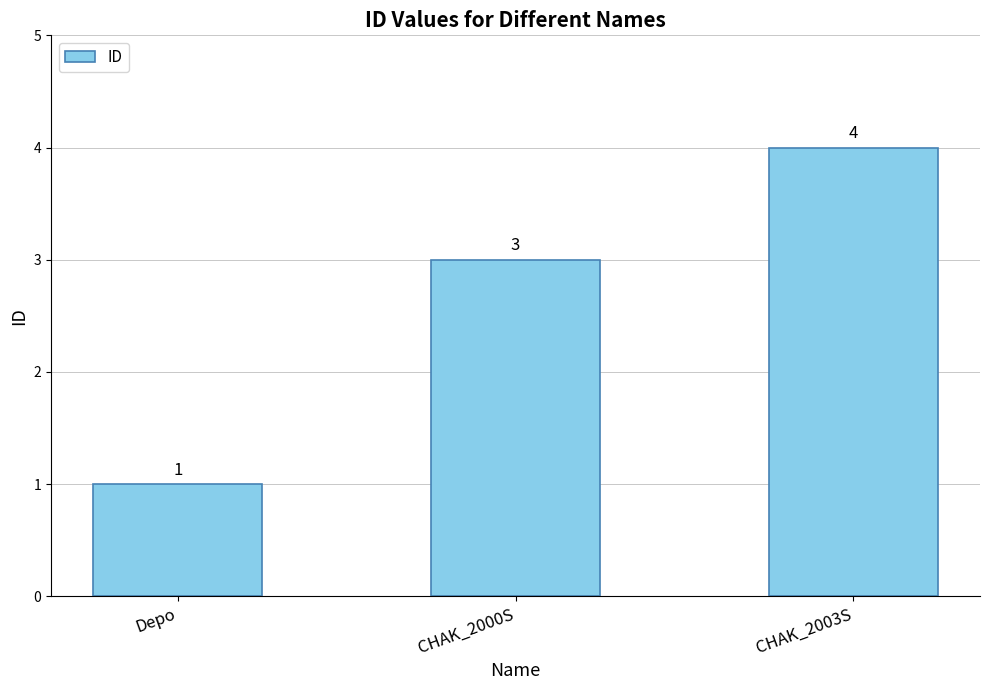

What is the change in value from CHAK_2000S to CHAK_2003S?

+1